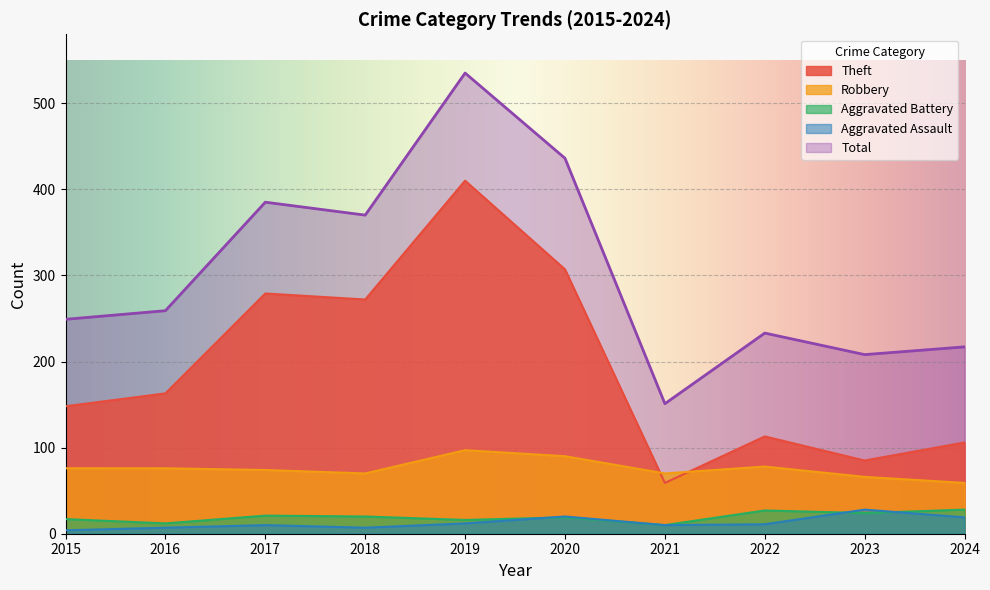

True or false: Aggravated Battery and Total cross at least once.

False